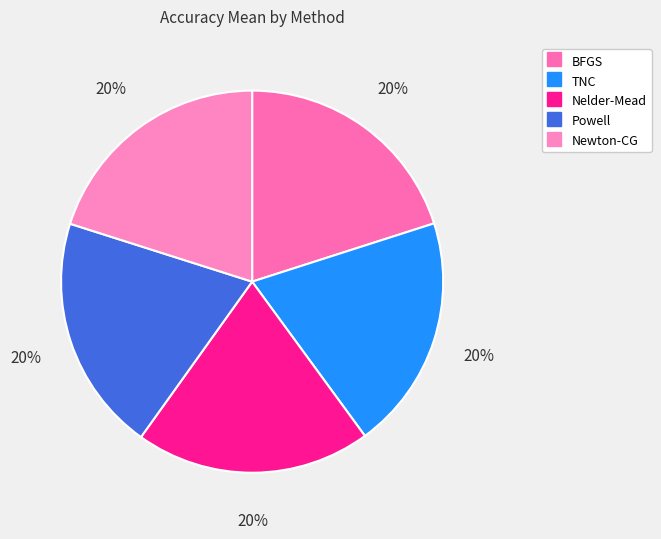

True or false: Powell accounts for 12% of the total.

False